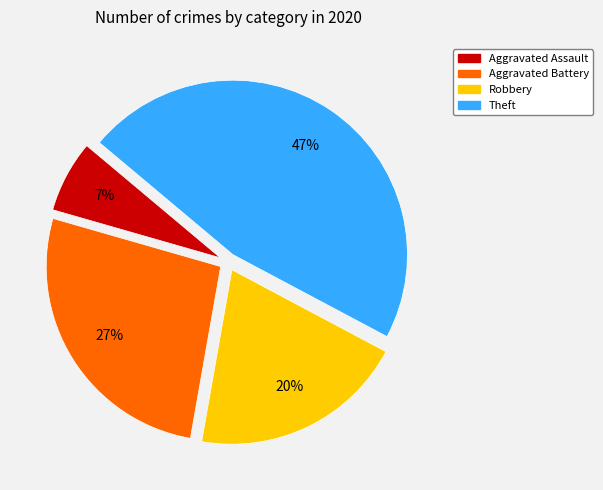

Which category has the biggest portion of the pie?

Theft